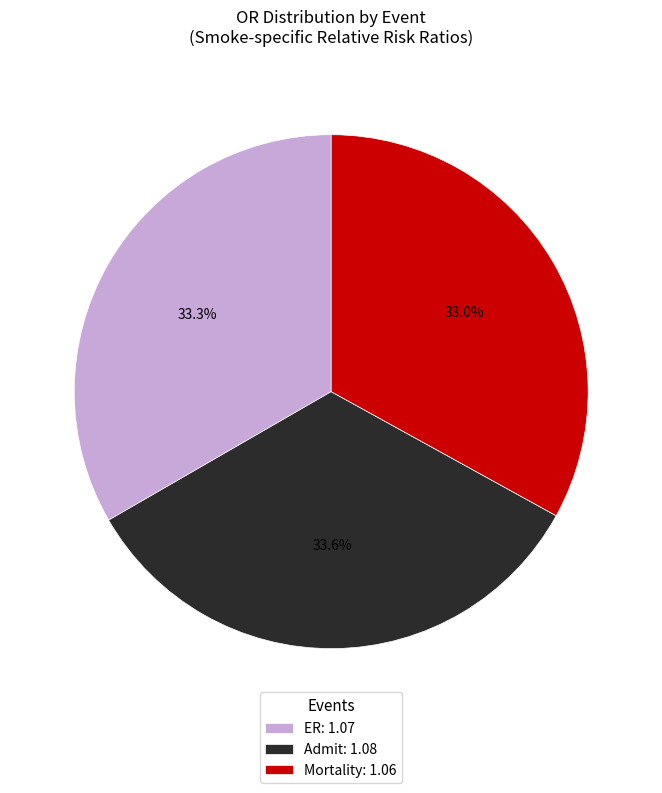

Is there a majority slice in this chart?

No